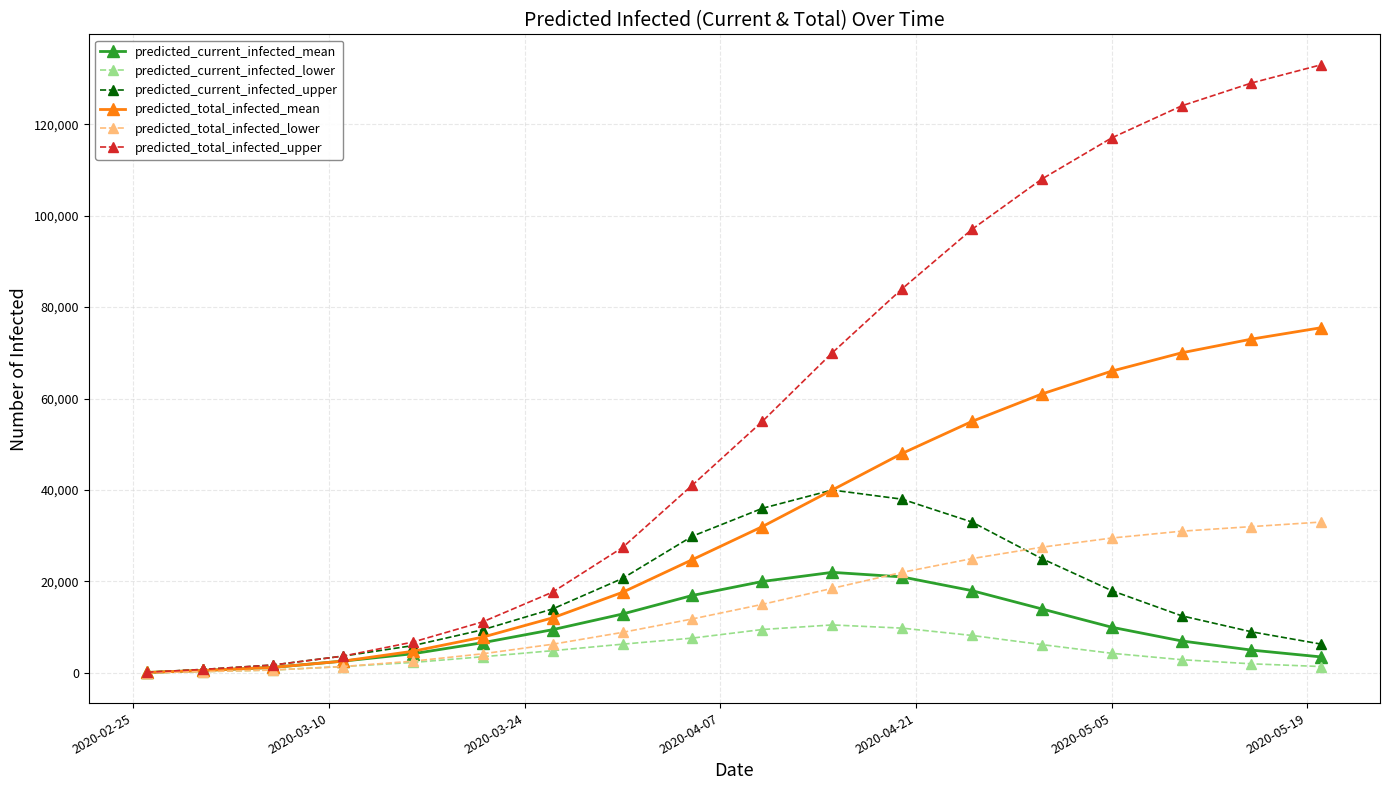

True or false: predicted_total_infected_mean has more than 2 points higher than both neighbors.

False